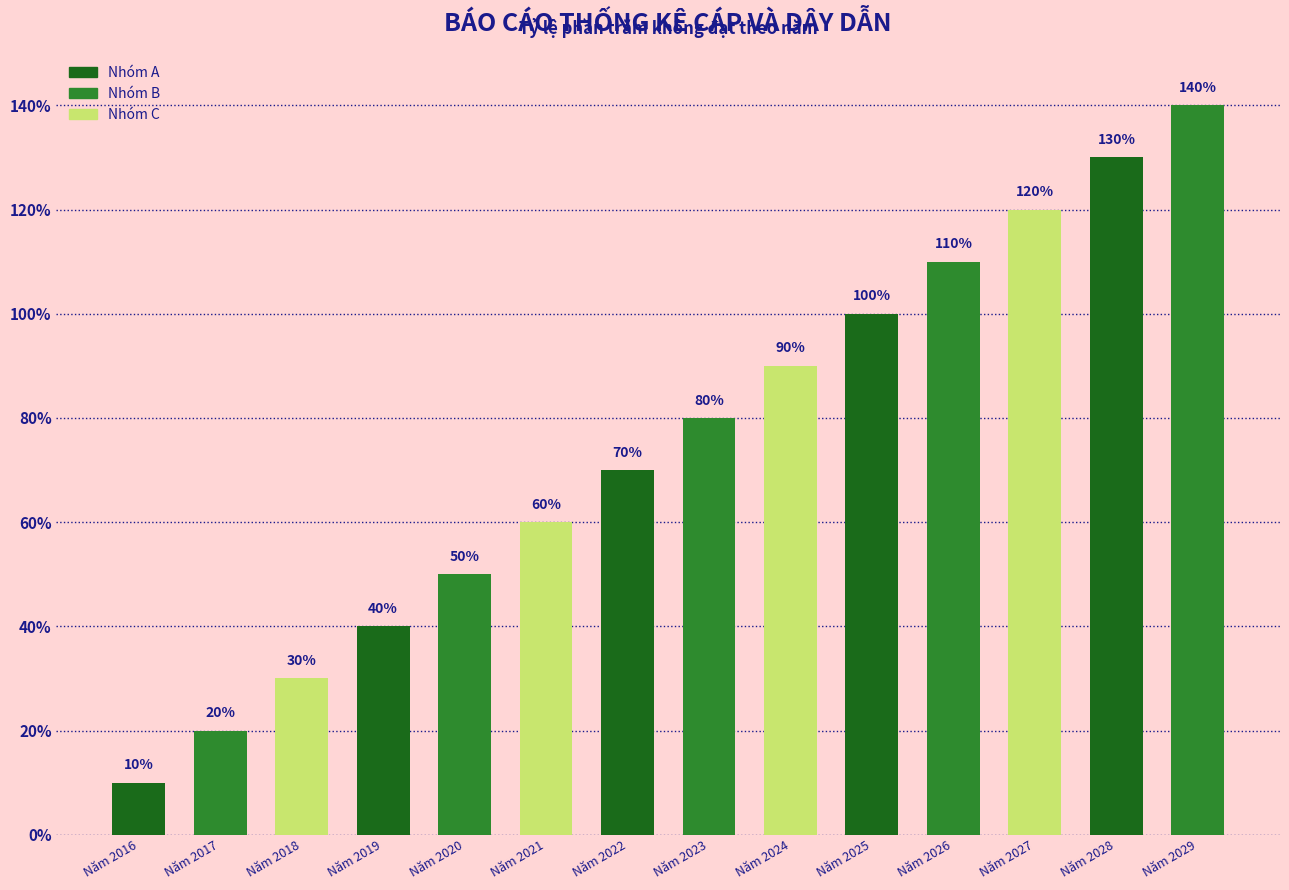

True or false: the data shows 219 at Năm 2028.

False